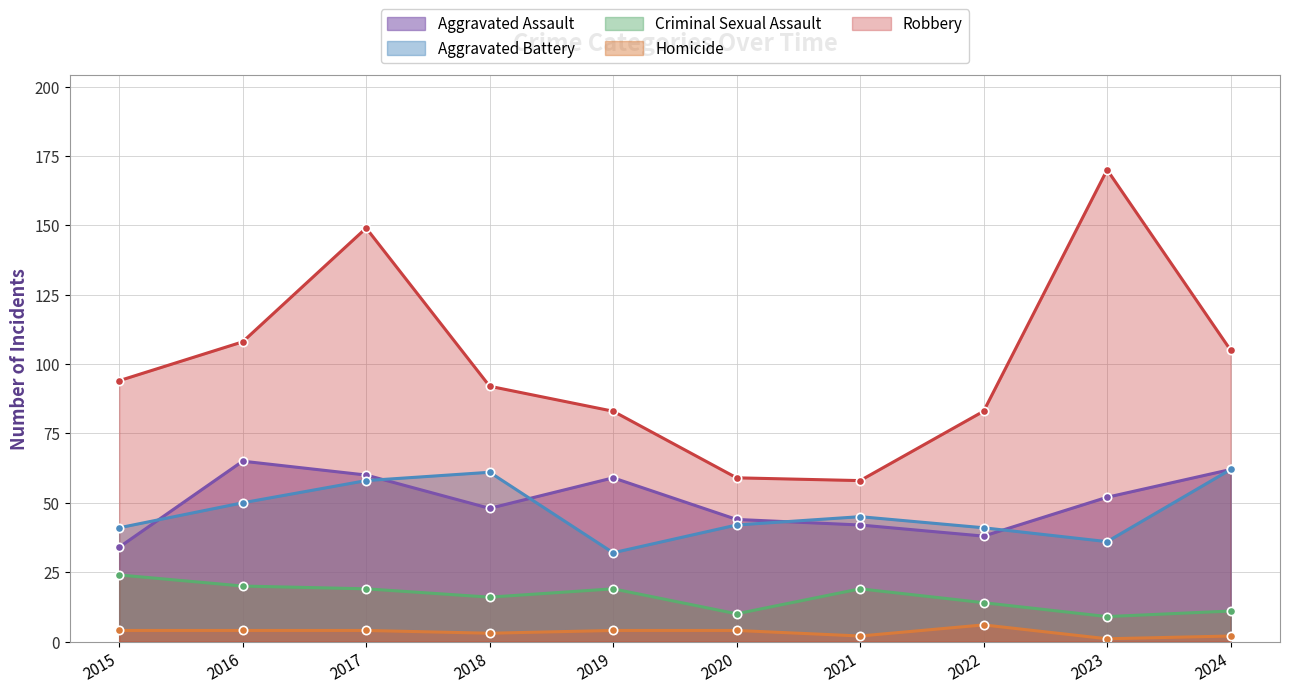

Does the chart have visible grid lines?

Yes